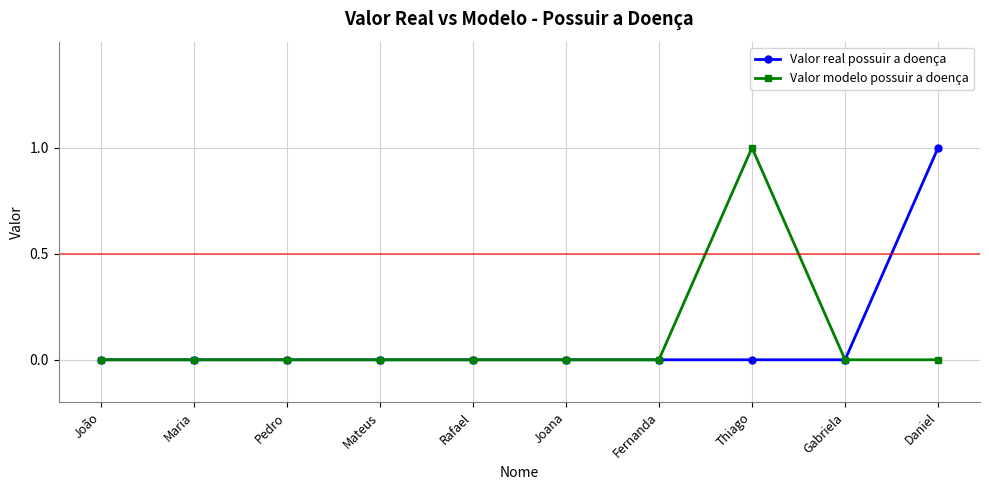

Reading left to right, extract all data points from this chart.

Valor real possuir a doença: 0	0	0	0	0	0	0	0	0	1
Valor modelo possuir a doença: 0	0	0	0	0	0	0	1	0	0